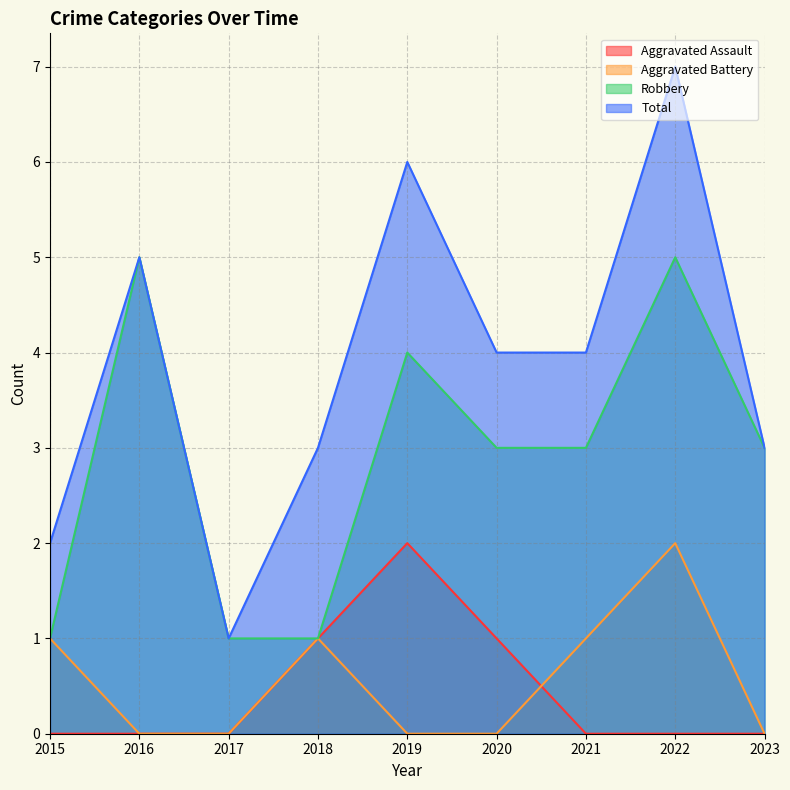

Rank the series at 2017 from lowest to highest value.

Aggravated Assault, Aggravated Battery, Robbery, Total